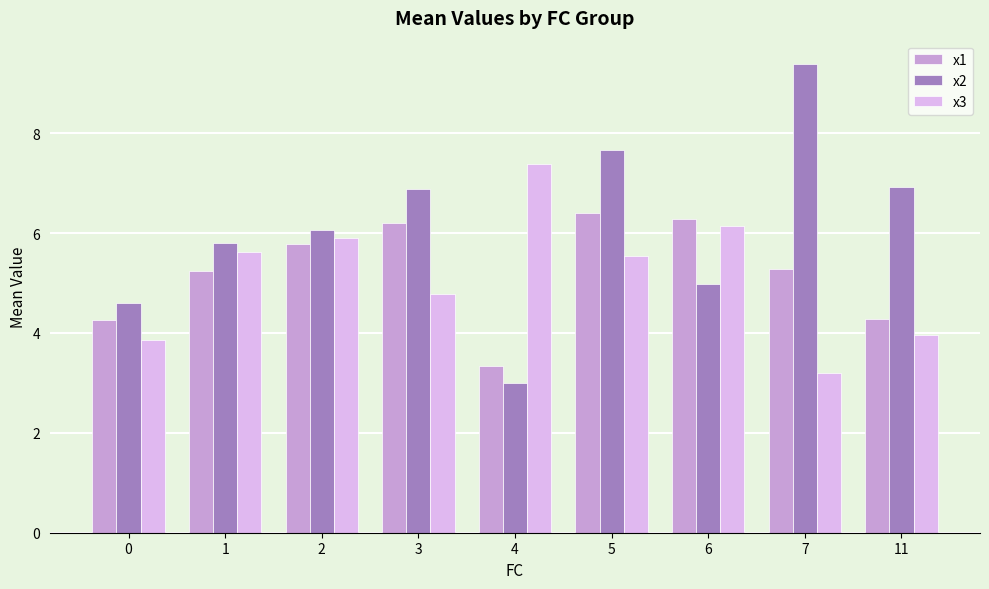

Does the chart contain any negative values?

No